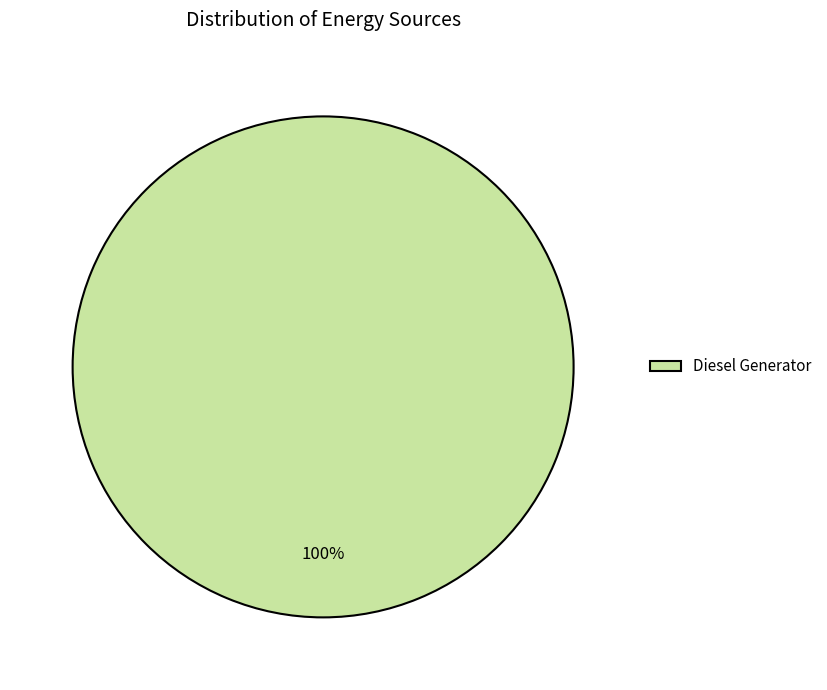

How many slices are in this pie chart?

1